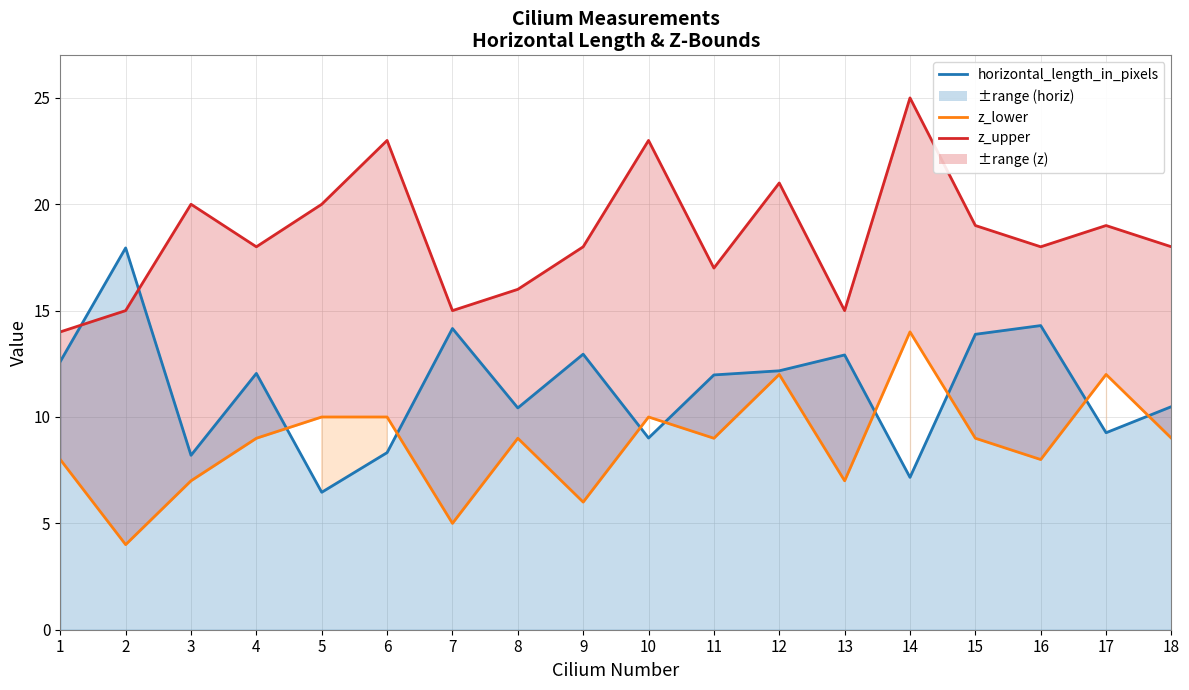

True or false: z_upper and z_lower cross at least once.

False